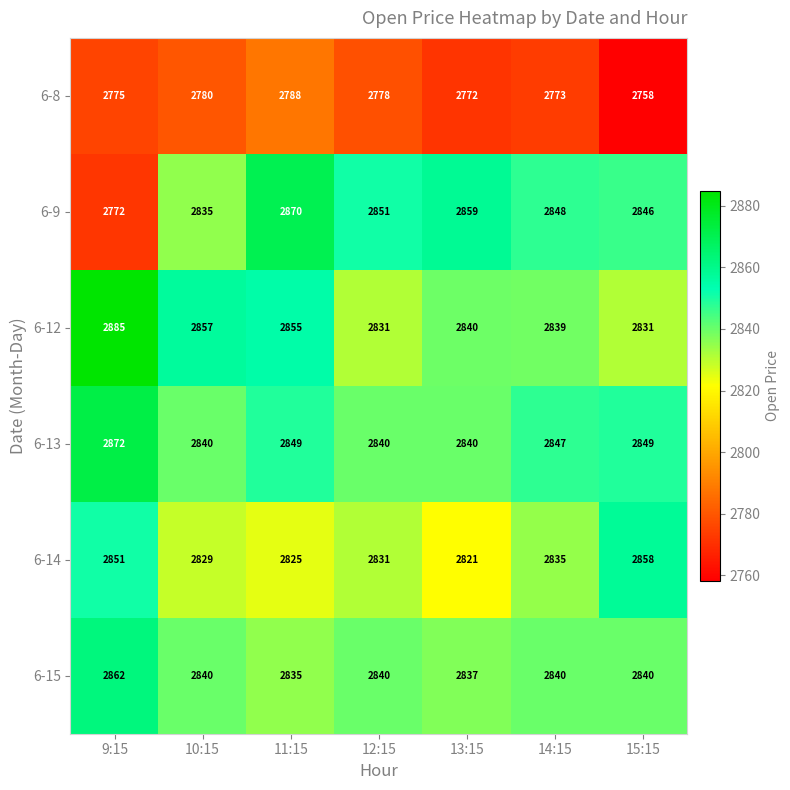

Rank the categories by 6-14 value from highest to lowest.

15:15, 9:15, 14:15, 12:15, 10:15, 11:15, 13:15